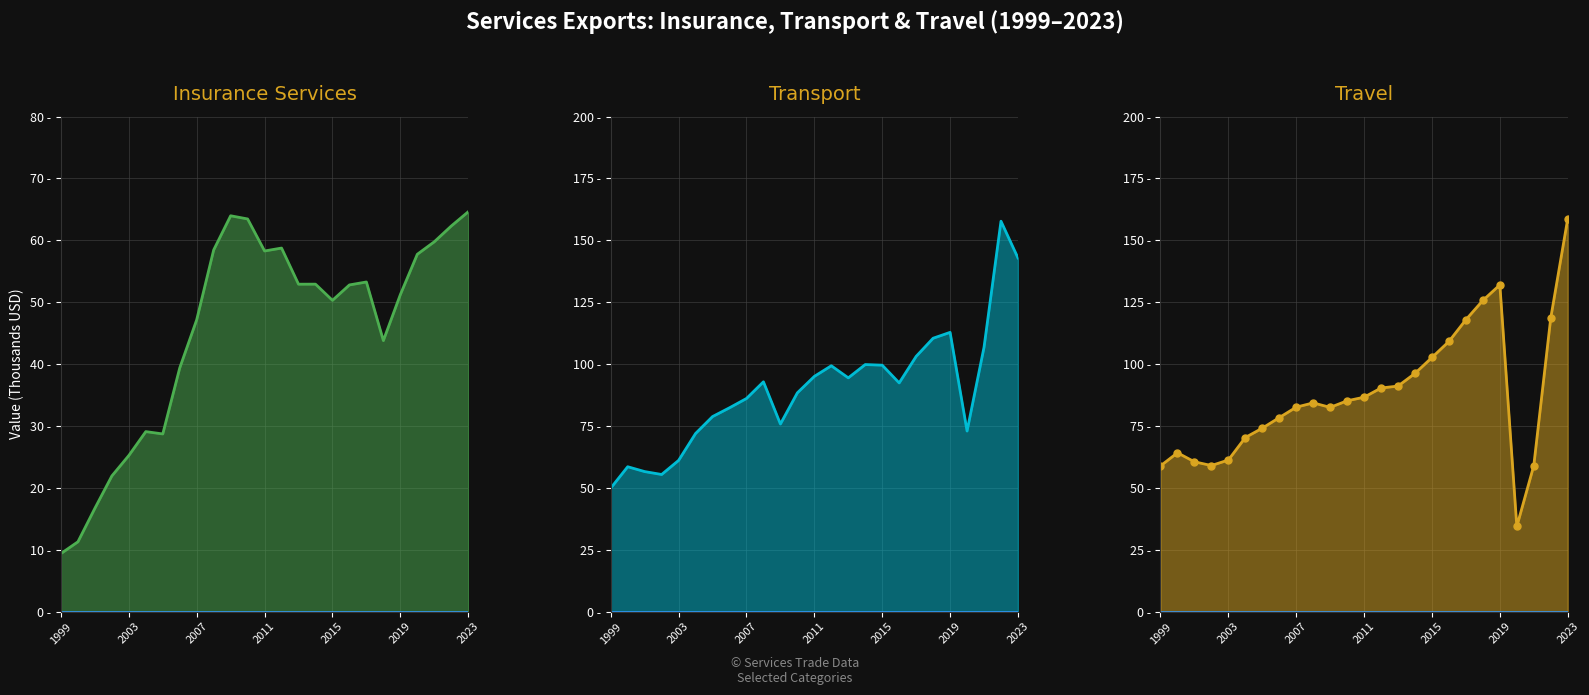

What is the highest value of the Insurance Services line series?

64.6